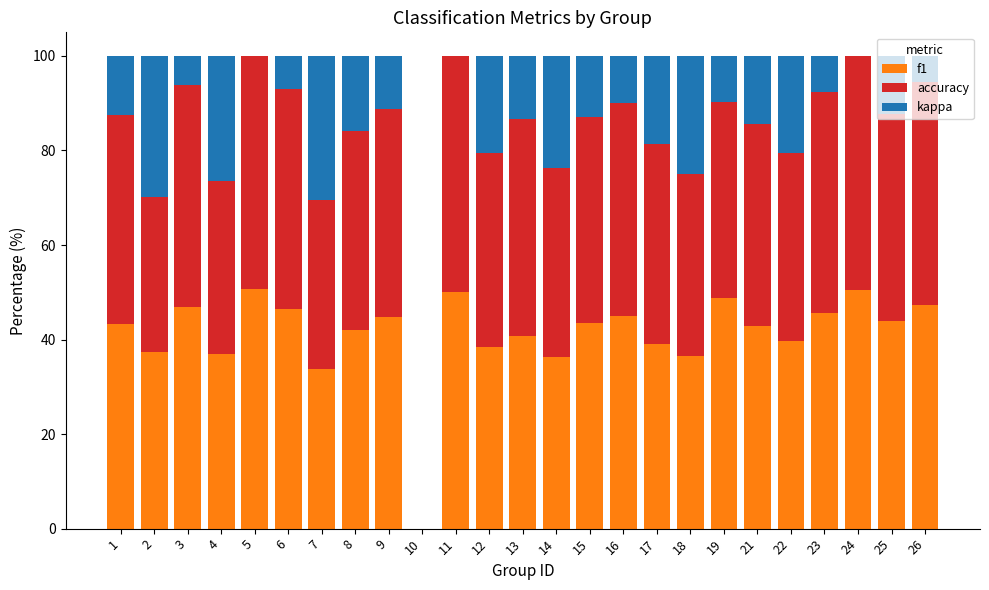

The value of f1 at 1 is 64.1. True or false?

False